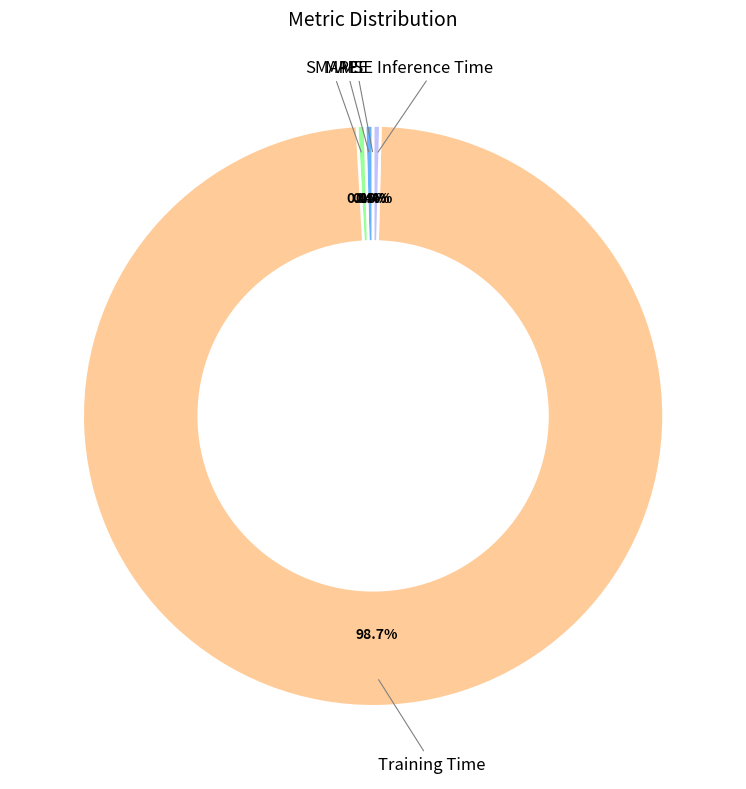

To the nearest percent, what portion does Training Time represent?

99%